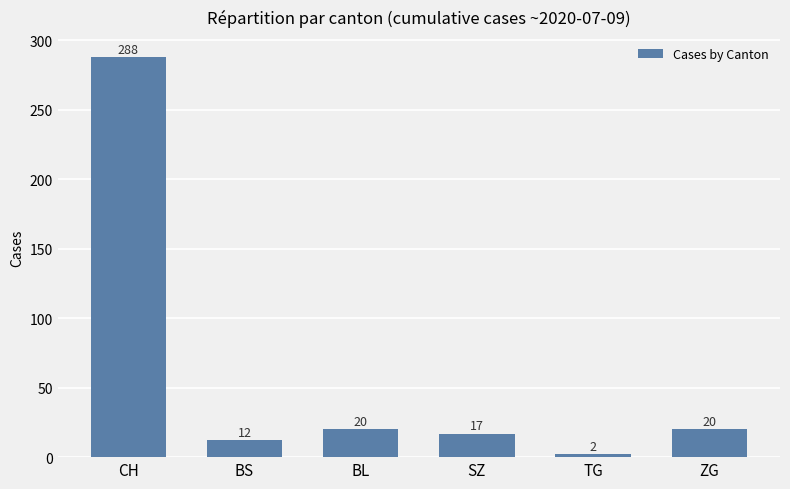

What is the minimum value shown in the chart?

2